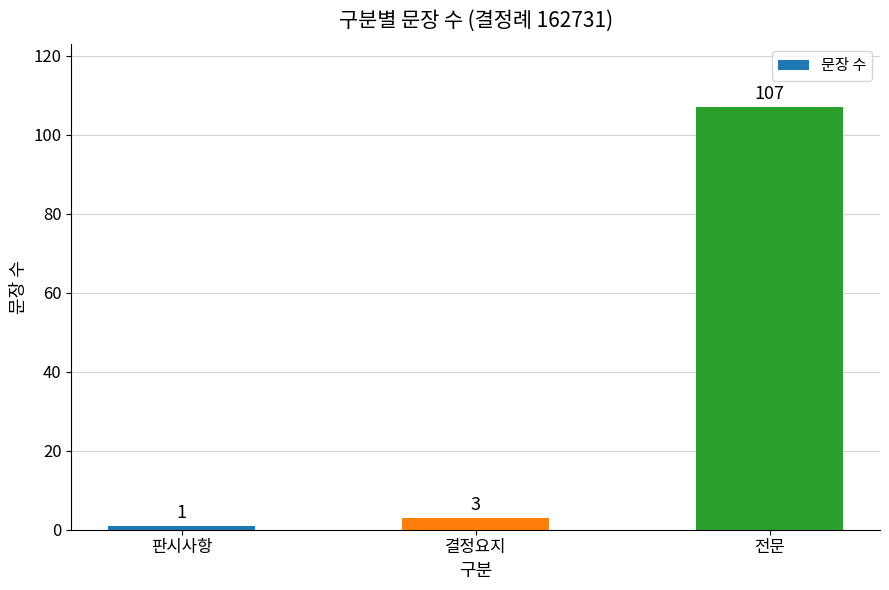

What is the change in value from 결정요지 to 전문?

+104